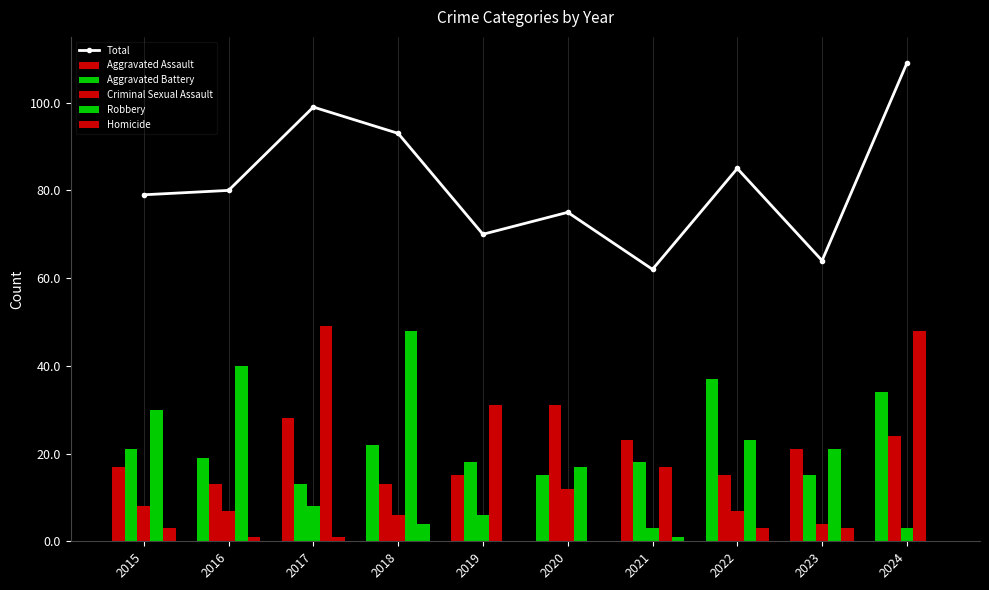

The Total series shows 93 at 2018. True or false?

True